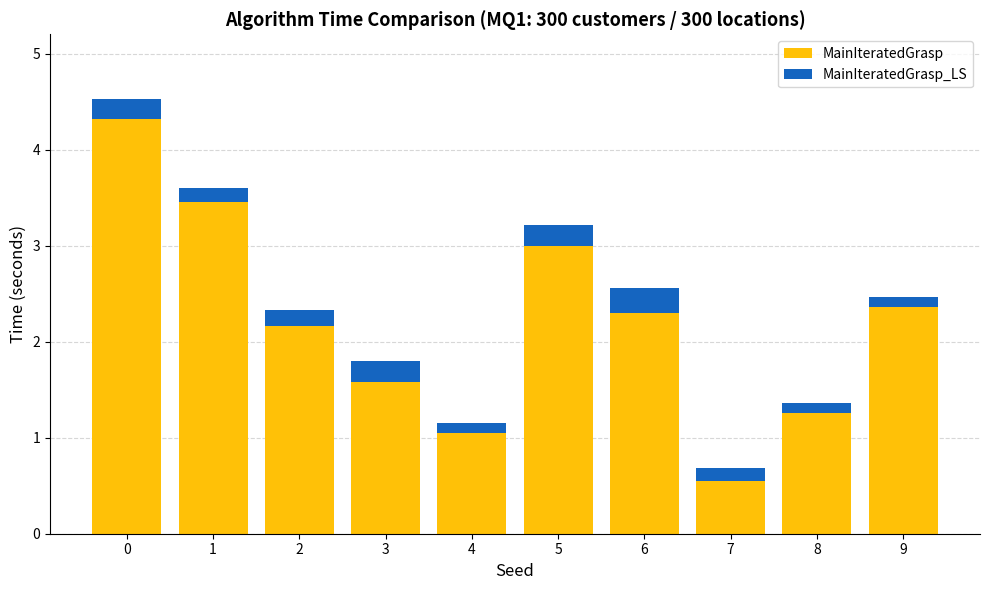

Does the chart contain any negative values?

No